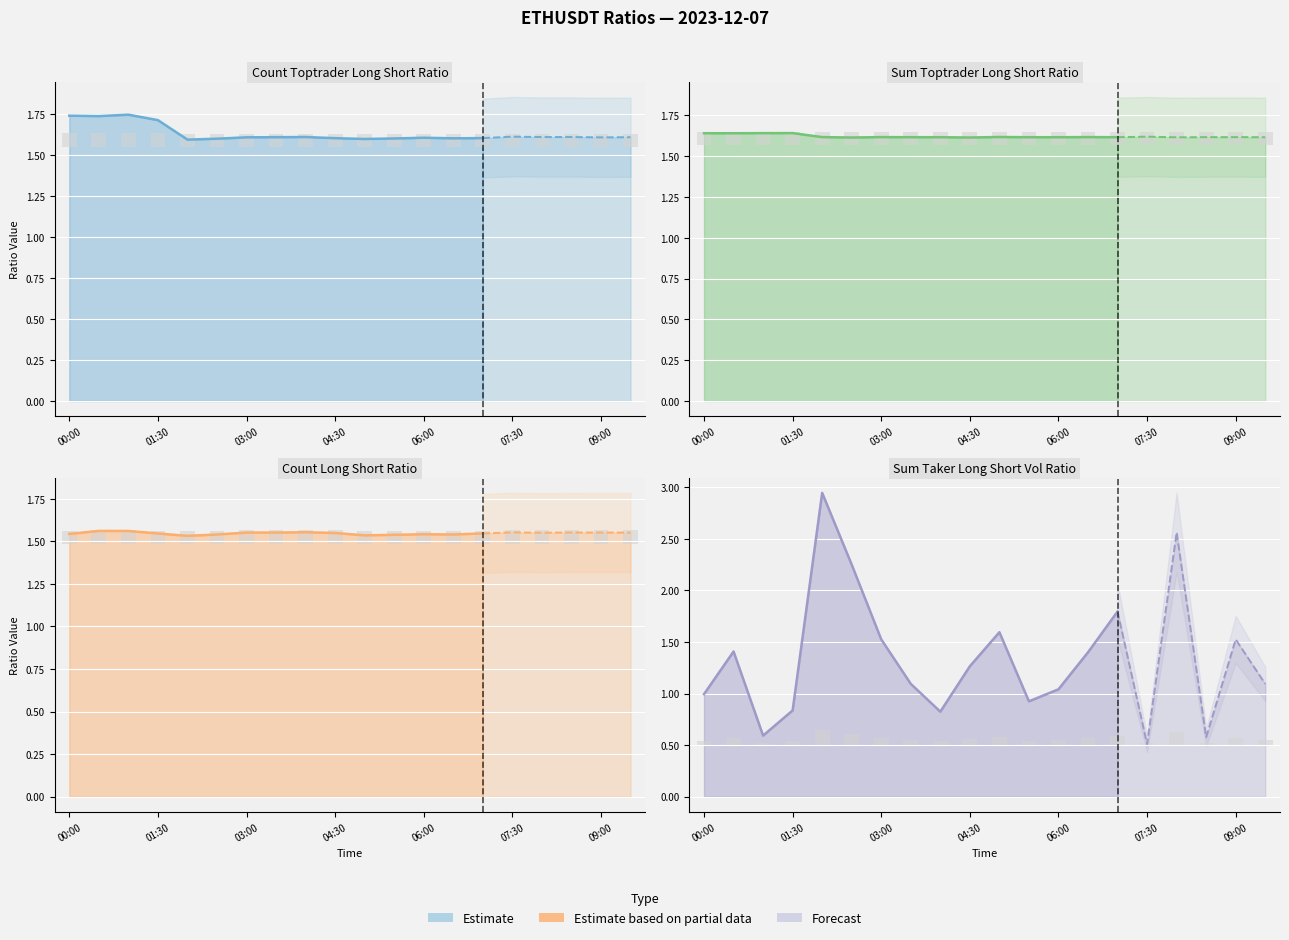

Which series has the largest total across all categories?

count_toptrader_long_short_ratio